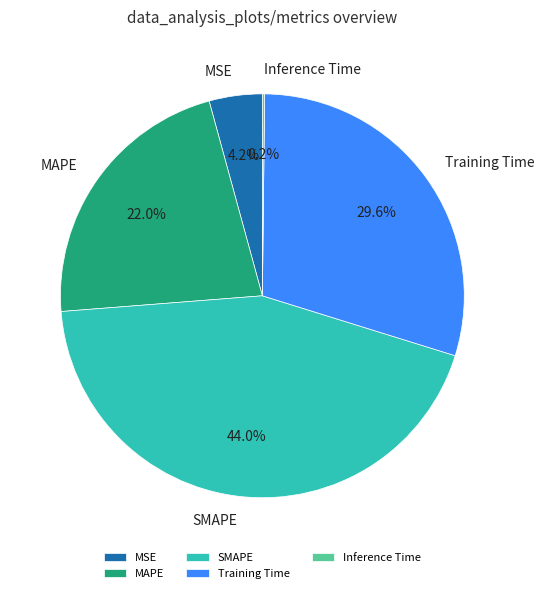

What percentage is NOT represented by MAPE?

78.0%